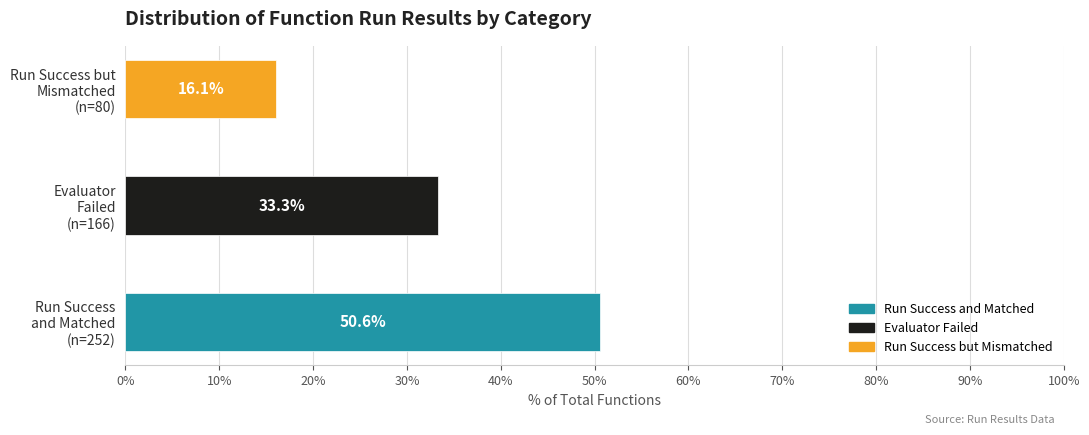

What is the sum of all values?

498